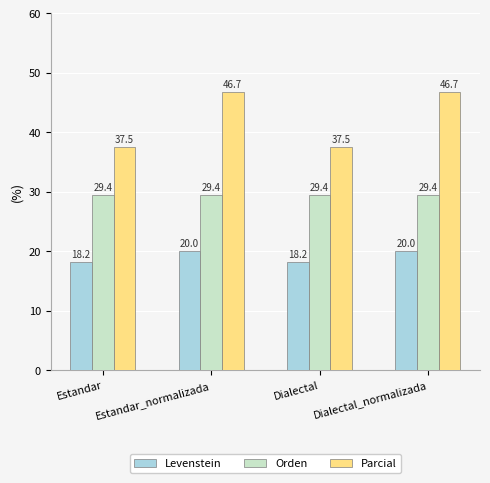

True or false: Orden has a value of 39.9 at Dialectal_normalizada.

False